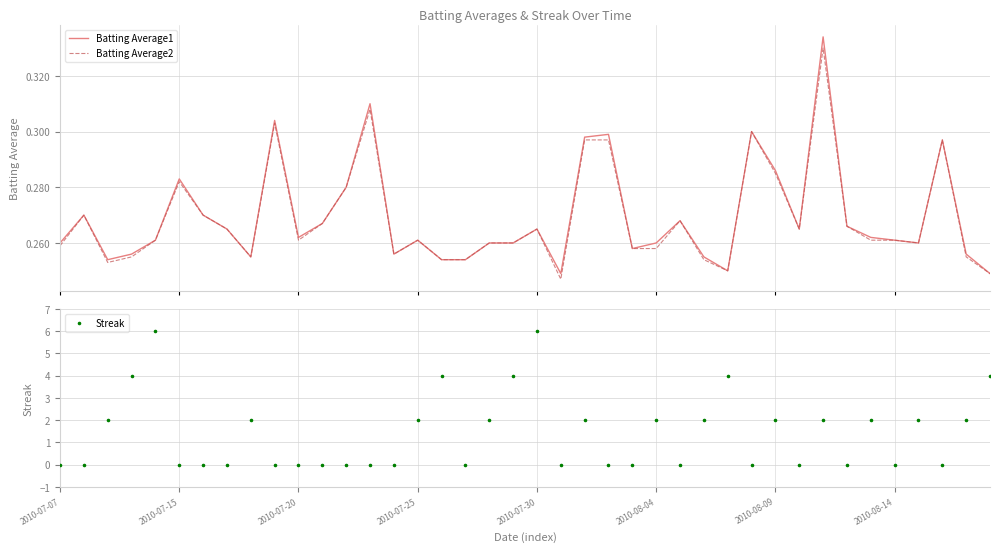

What are all the series names shown in the legend?

Batting Average1, Batting Average2, Streak